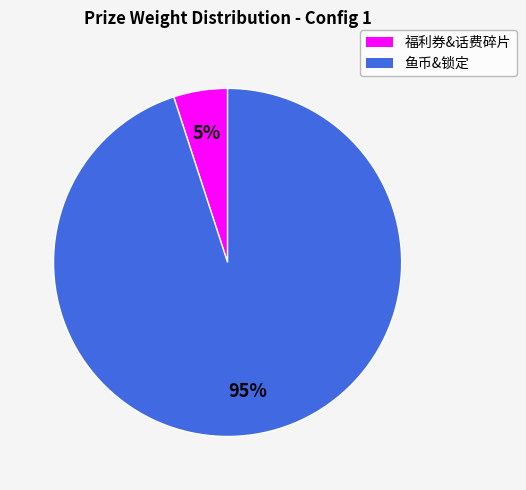

Is there a majority slice in this chart?

Yes